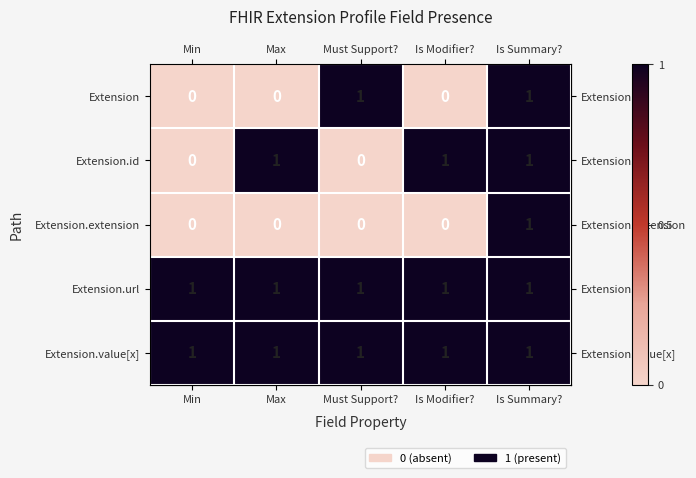

At which category is the sum across all series the highest?

Is Summary?